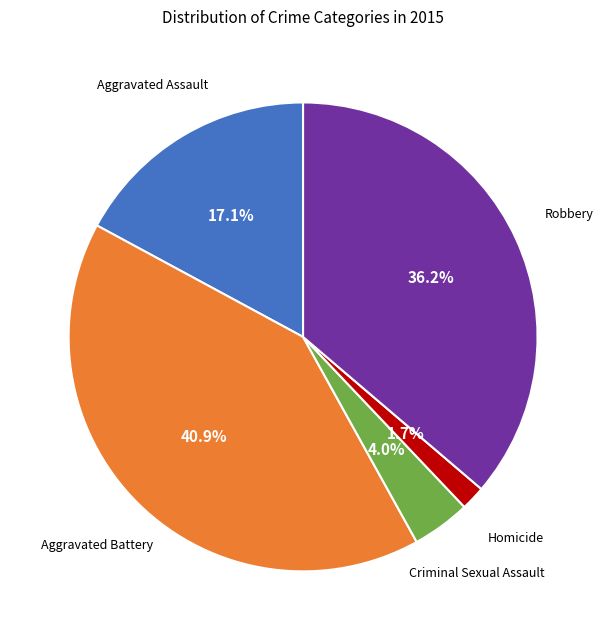

Does any single category account for the majority?

No